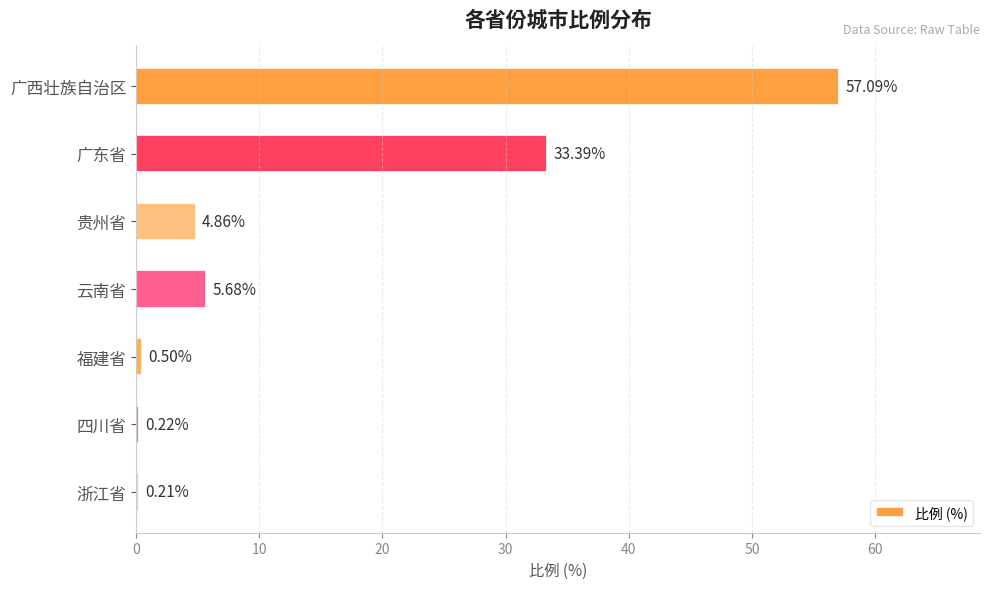

Which has a higher value, 福建省 or 浙江省?

福建省